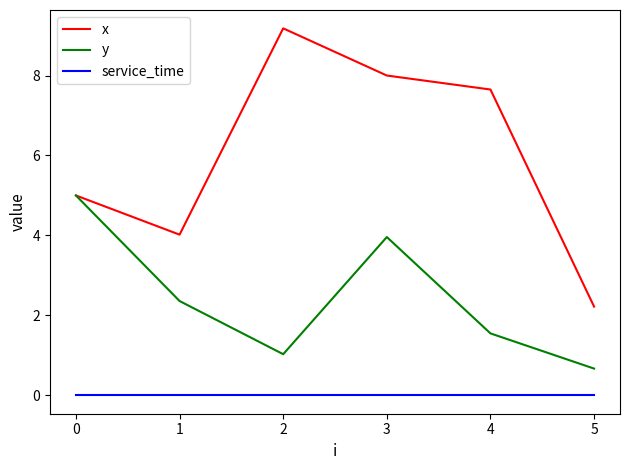

What is the difference between the highest and lowest values at 5?

2.2